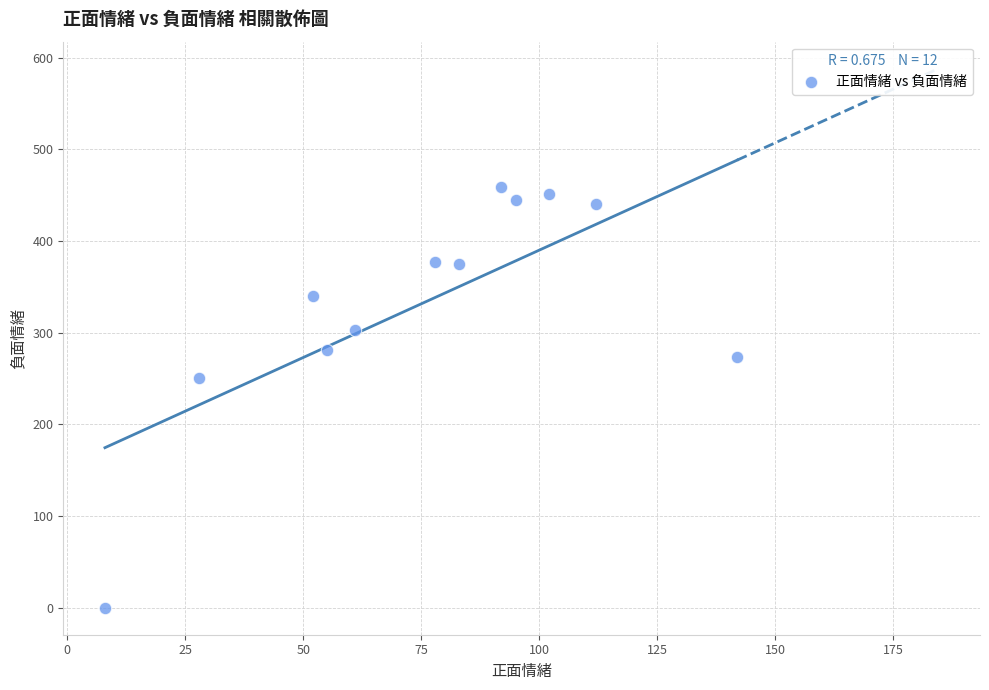

What is the range of Y values (max minus min)?

459